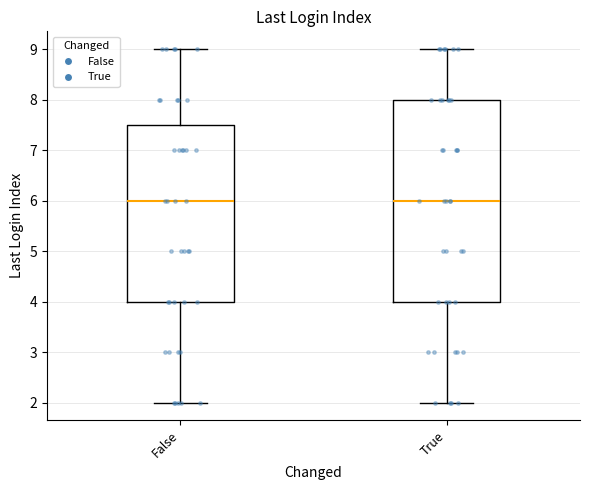

Comparing the boxes themselves (not the whiskers), which one is the tallest?

True